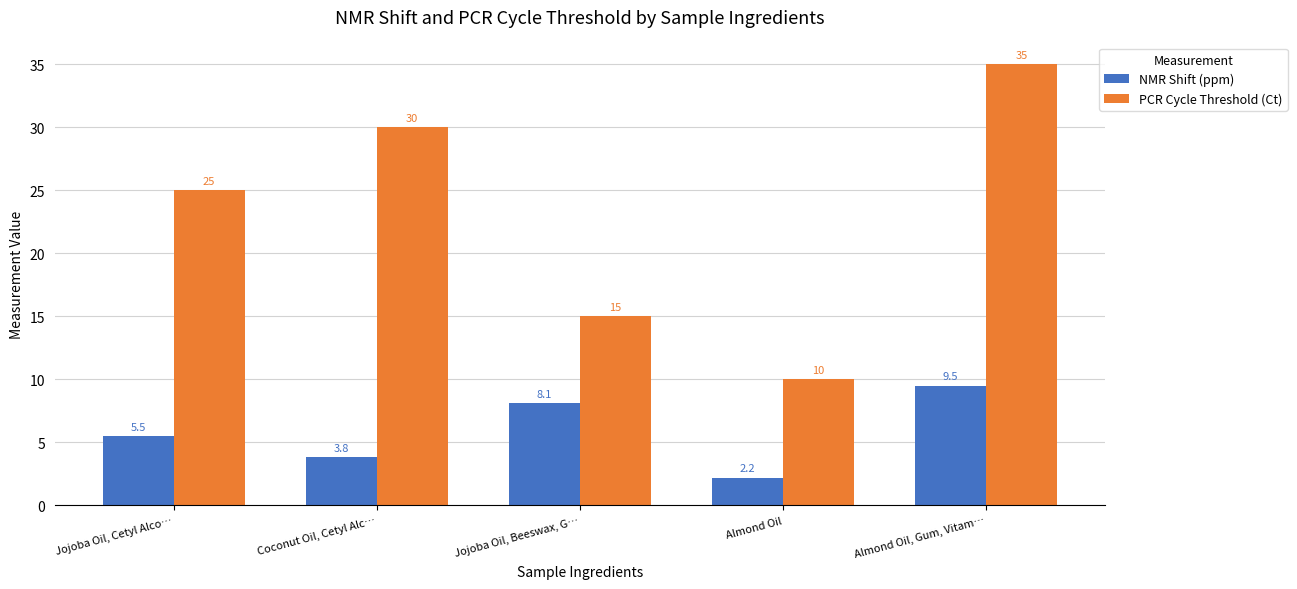

At Almond Oil, list the series in order from largest to smallest.

PCR Cycle Threshold (Ct), NMR Shift (ppm)